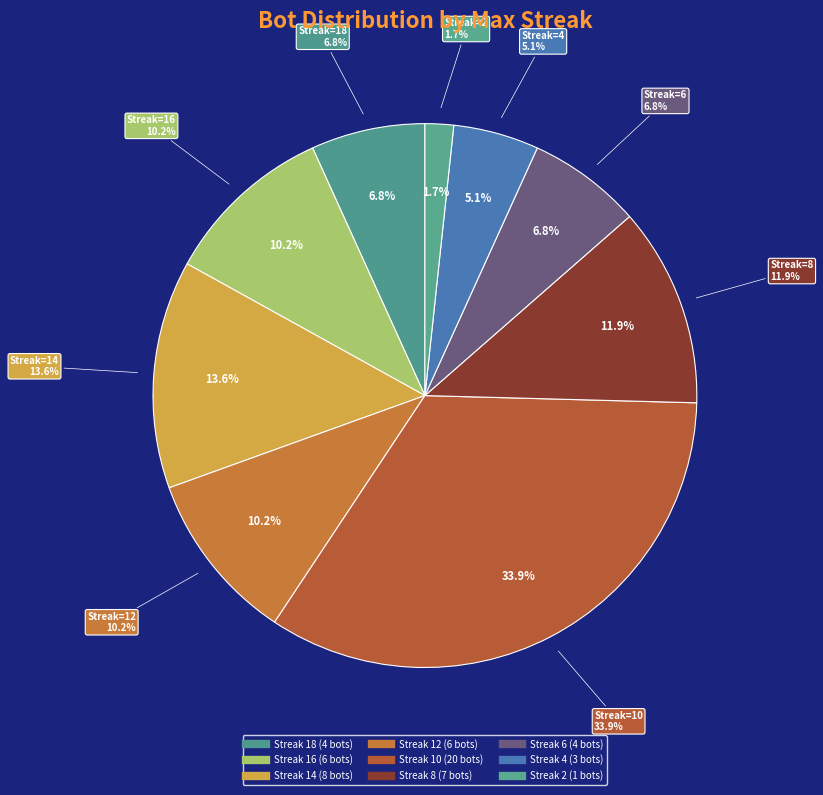

What portion of the pie excludes 16?

89.8%